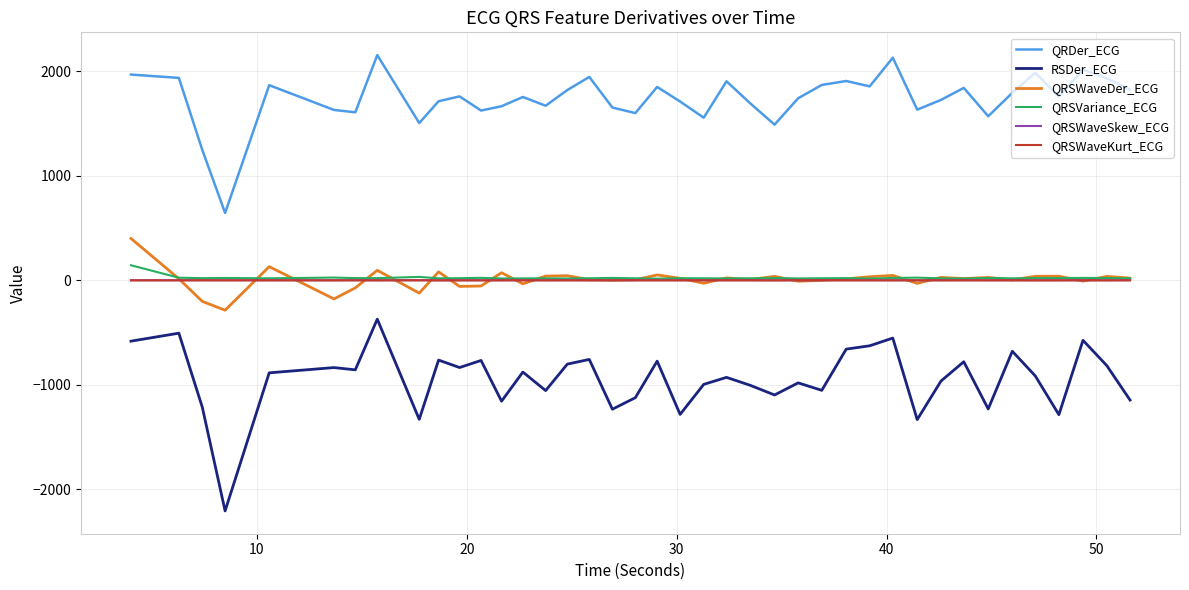

What is the maximum value for QRSVariance_ECG?

144.9